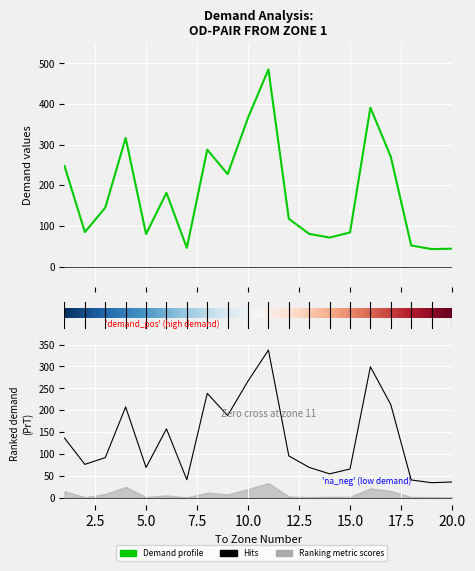

Which category has the highest value across all series?

11